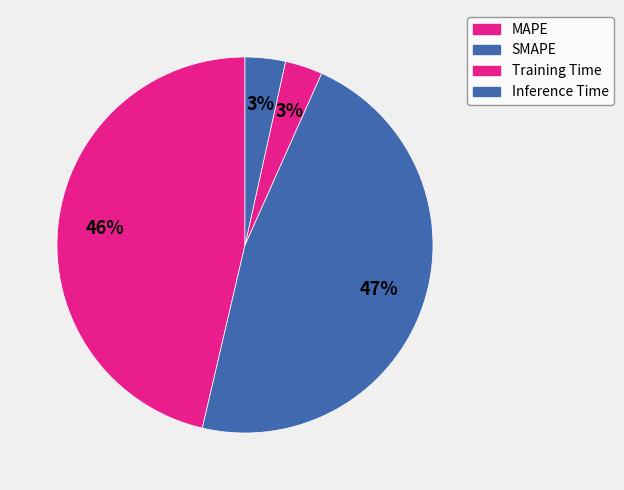

Which slice is the smallest?

Training Time